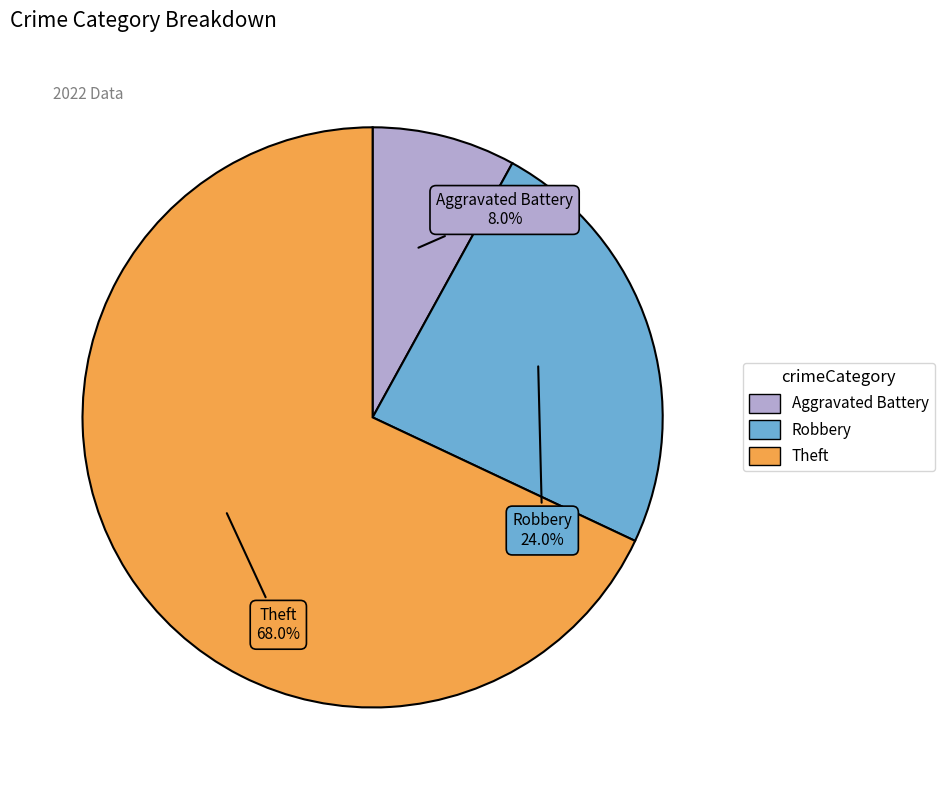

Is there a majority slice in this chart?

Yes